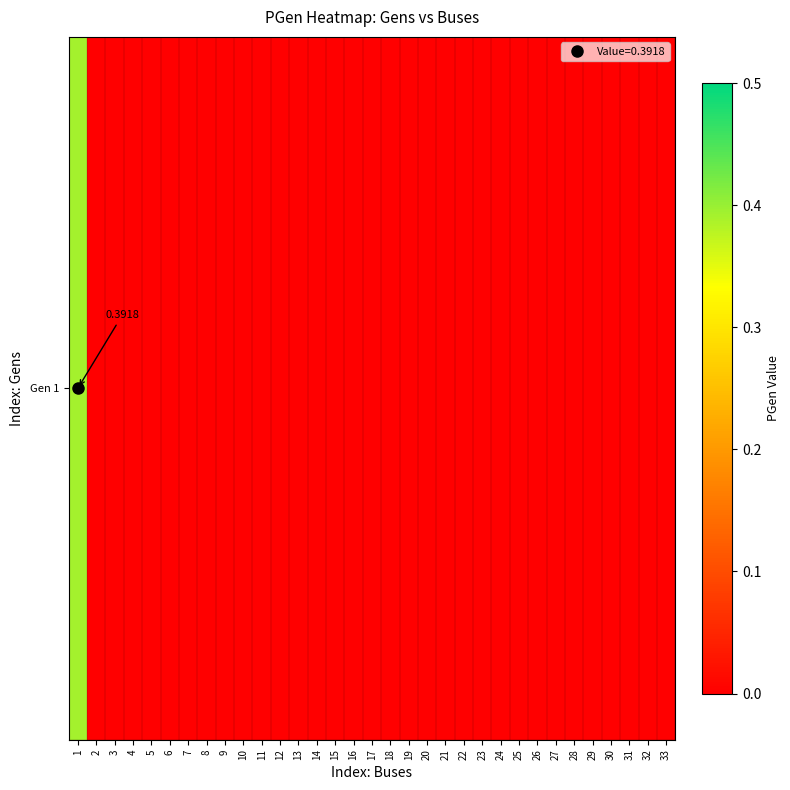

Reading left to right, extract all data points from this chart.

1=0.4	2=0.0	3=0.0	4=0.0	5=0.0	6=0.0	7=0.0	8=0.0	9=0.0	10=0.0	11=0.0	12=0.0	13=0.0	14=0.0	15=0.0	16=0.0	17=0.0	18=0.0	19=0.0	20=0.0	21=0.0	22=0.0	23=0.0	24=0.0	25=0.0	26=0.0	27=0.0	28=0.0	29=0.0	30=0.0	31=0.0	32=0.0	33=0.0